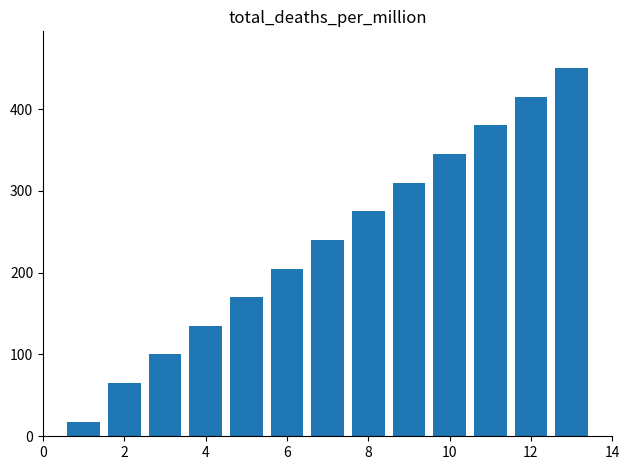

What is the smallest value displayed?

17